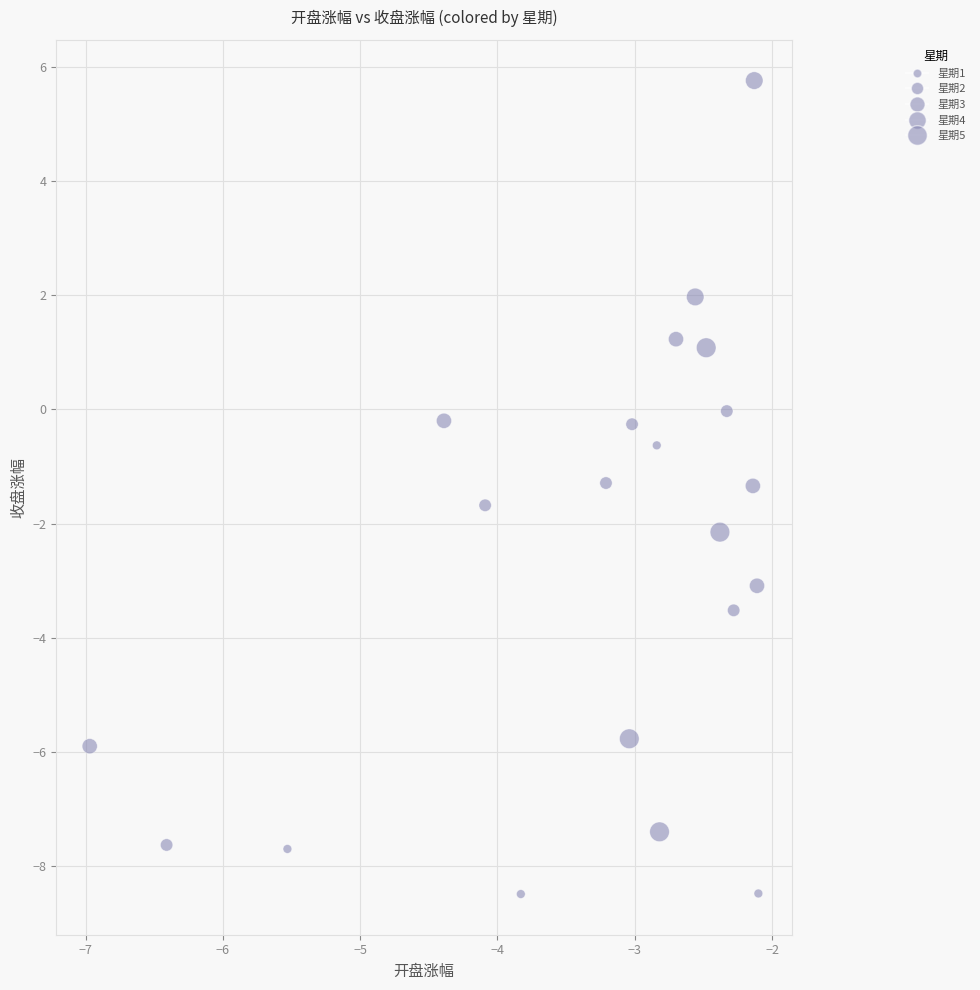

What is the range of X values (max minus min)?

4.9